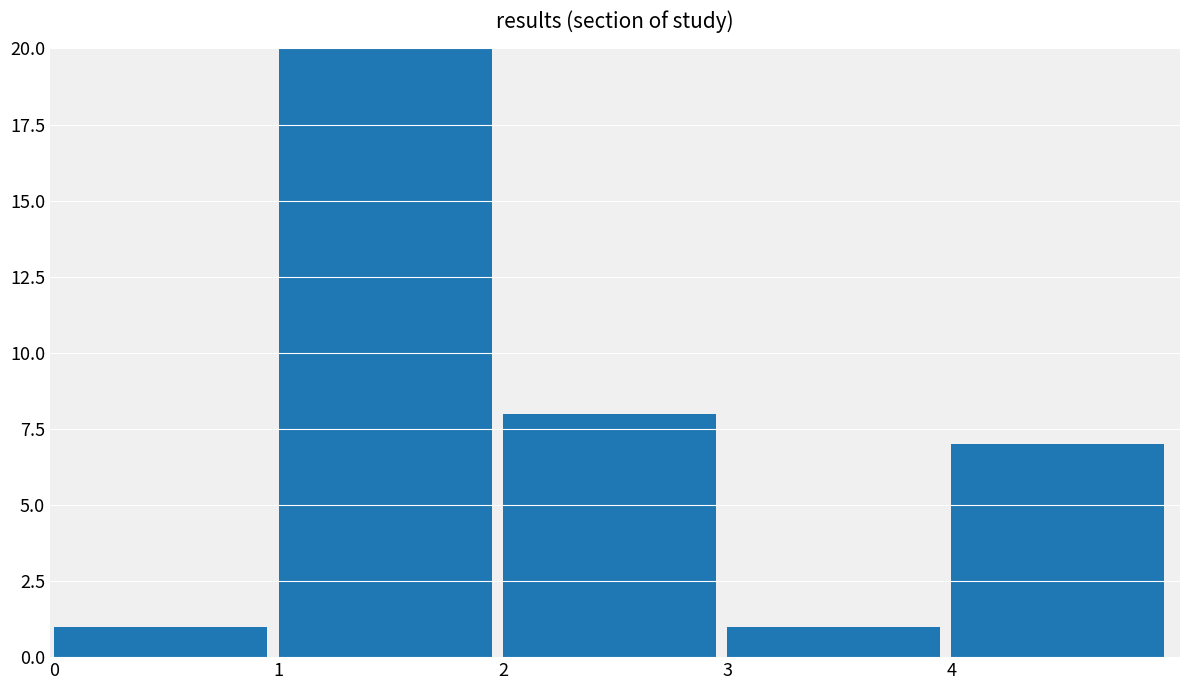

What is the value of the 4th bar from the left?

1